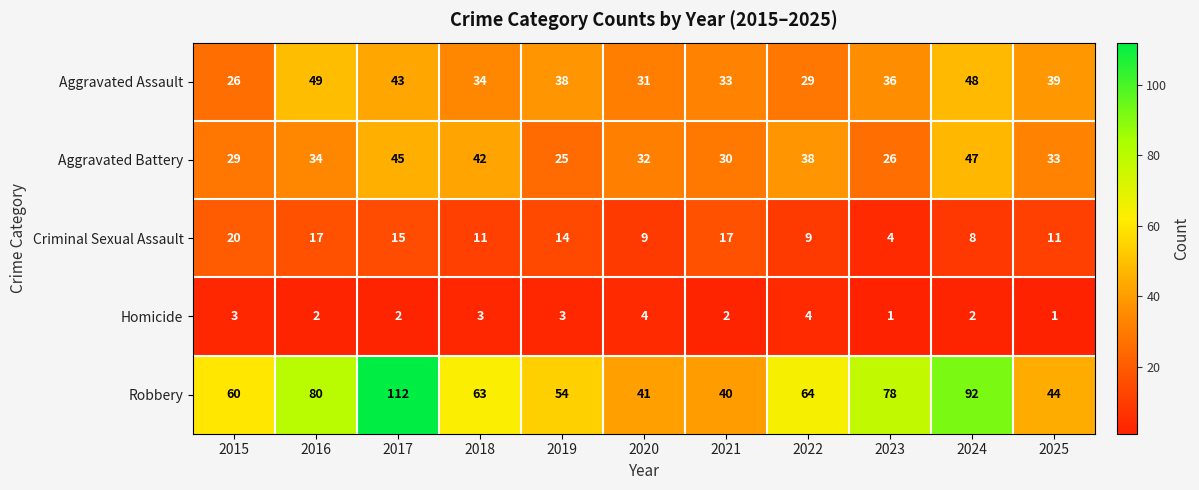

At 2016, list the series in order from smallest to largest.

Homicide, Criminal Sexual Assault, Aggravated Battery, Aggravated Assault, Robbery